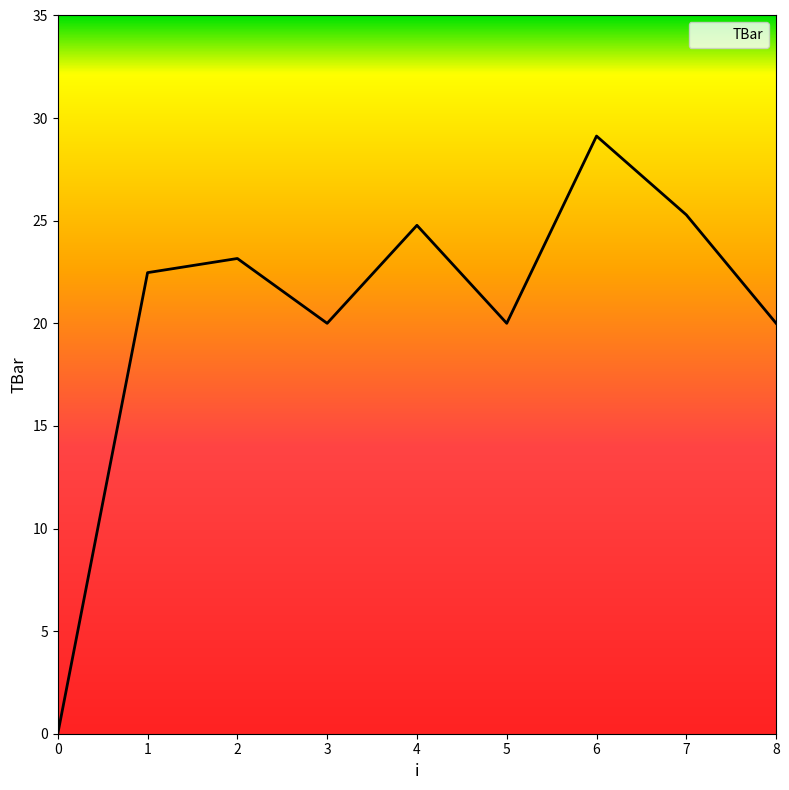

Which category has the highest value across all series?

6